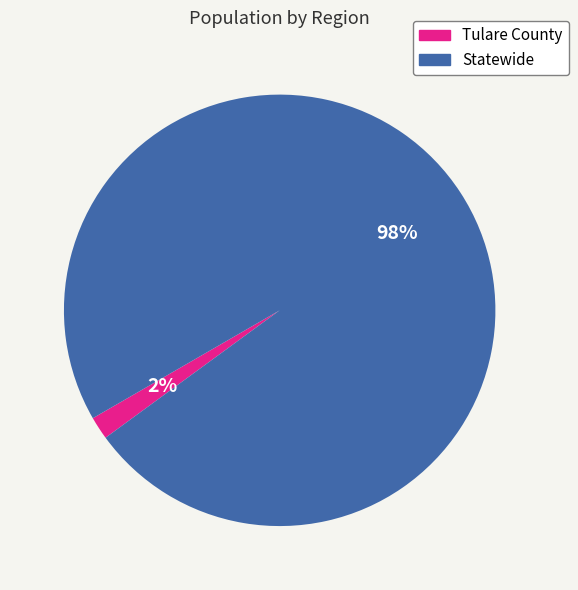

Rank the categories by value from lowest to highest.

Tulare County, Statewide